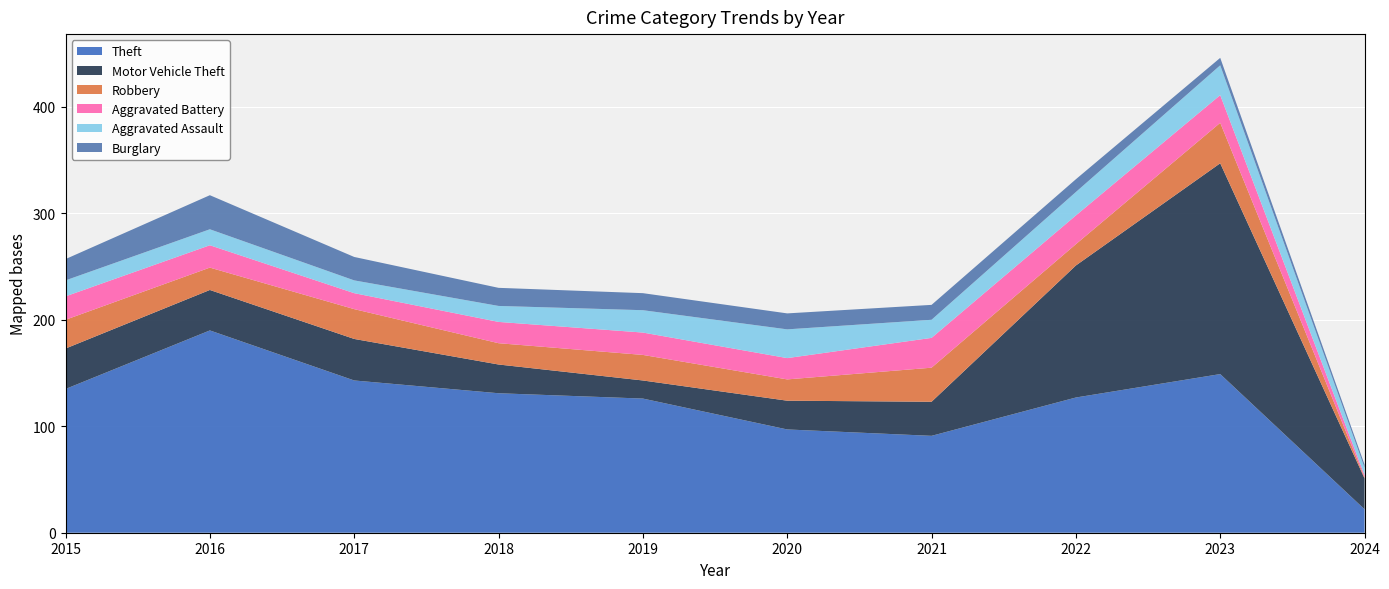

Reading left to right, what are all the values shown in this chart?

Theft: 2015=135	2016=190	2017=143	2018=131	2019=126	2020=97	2021=91	2022=127	2023=149	2024=22
Motor Vehicle Theft: 2015=38	2016=38	2017=39	2018=27	2019=17	2020=27	2021=32	2022=124	2023=198	2024=29
Robbery: 2015=27	2016=21	2017=28	2018=20	2019=24	2020=20	2021=32	2022=20	2023=38	2024=1
Aggravated Battery: 2015=22	2016=21	2017=15	2018=20	2019=21	2020=20	2021=28	2022=27	2023=26	2024=2
Aggravated Assault: 2015=15	2016=15	2017=12	2018=15	2019=21	2020=27	2021=17	2022=22	2023=28	2024=7
Burglary: 2015=20	2016=32	2017=22	2018=17	2019=16	2020=15	2021=14	2022=12	2023=7	2024=3